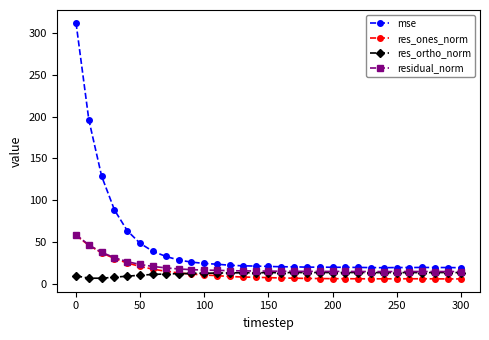

What is the greatest value displayed?

312.5